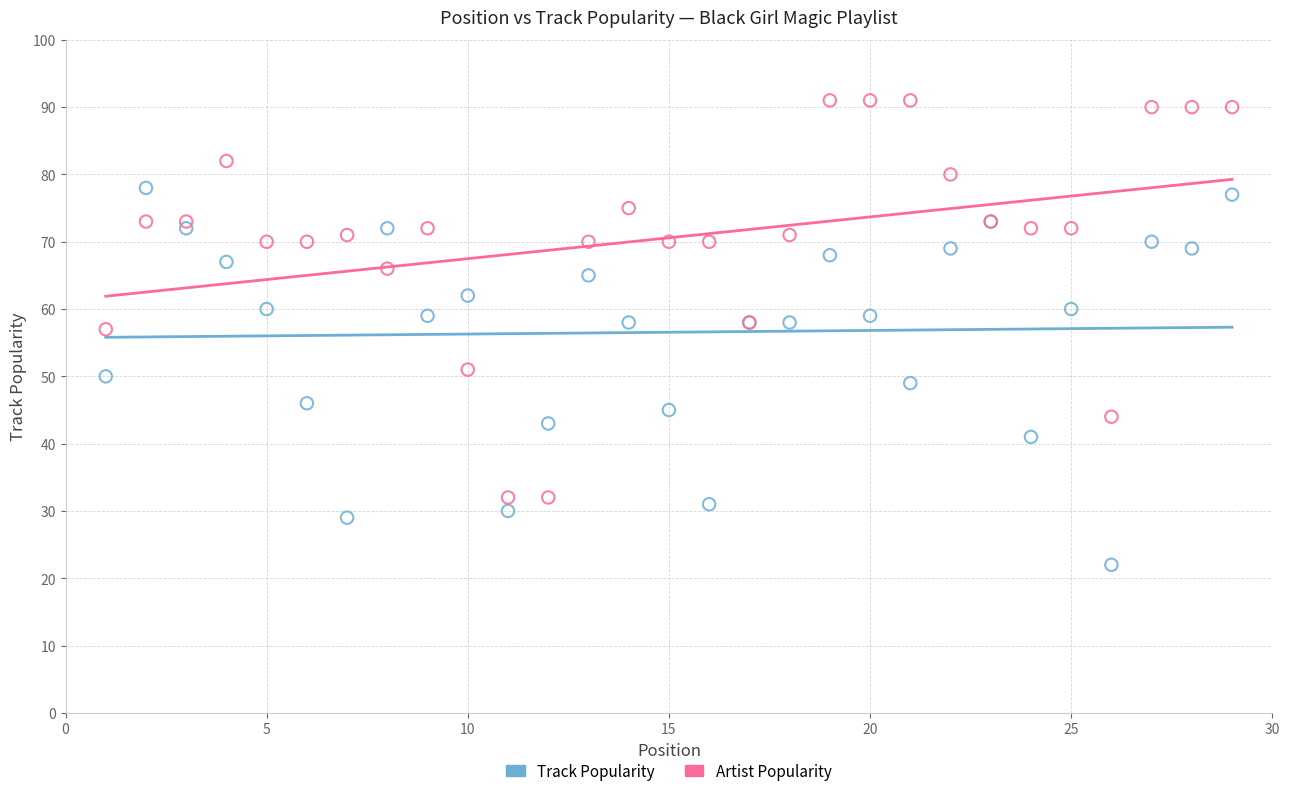

Across all series, what Y value is closest to 56?

57